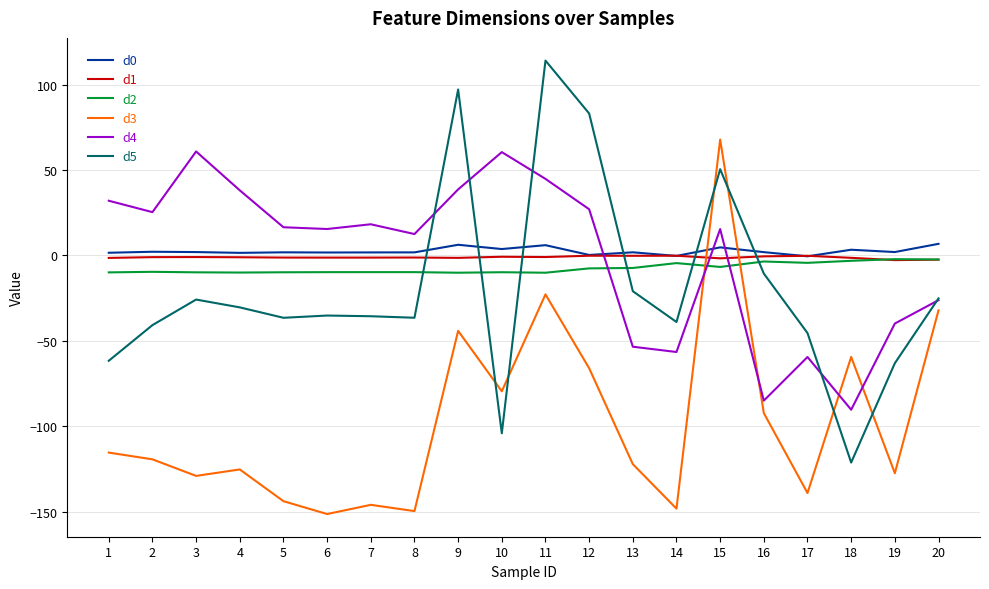

The d2 series shows -9.9 at 5. True or false?

True